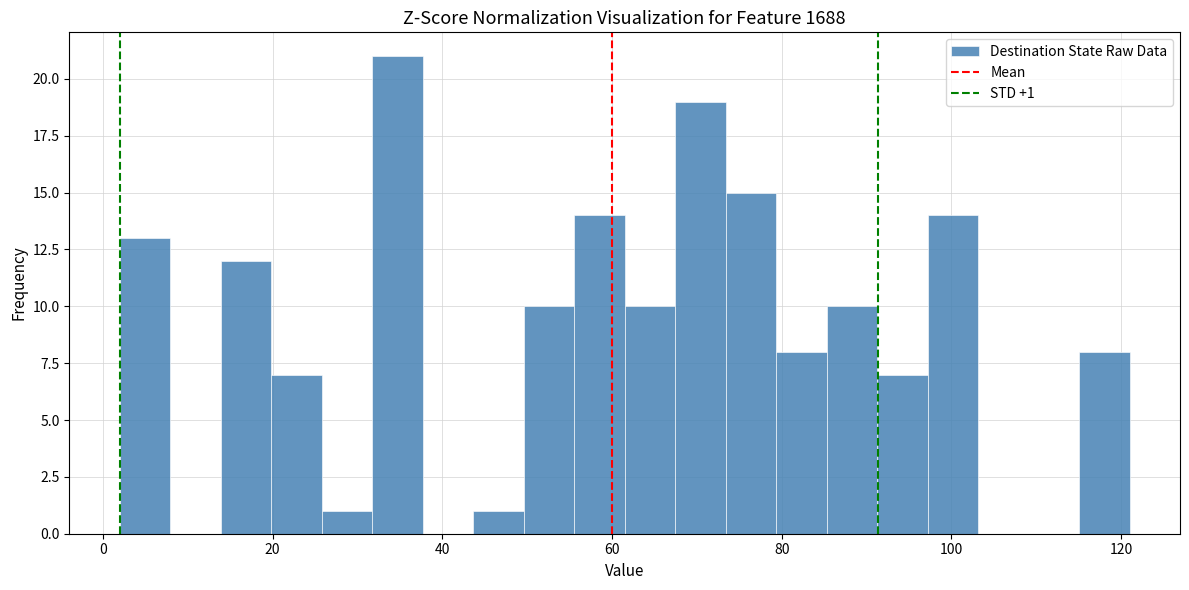

Read against the x-axis, roughly where is the centre of the tallest bar?

34